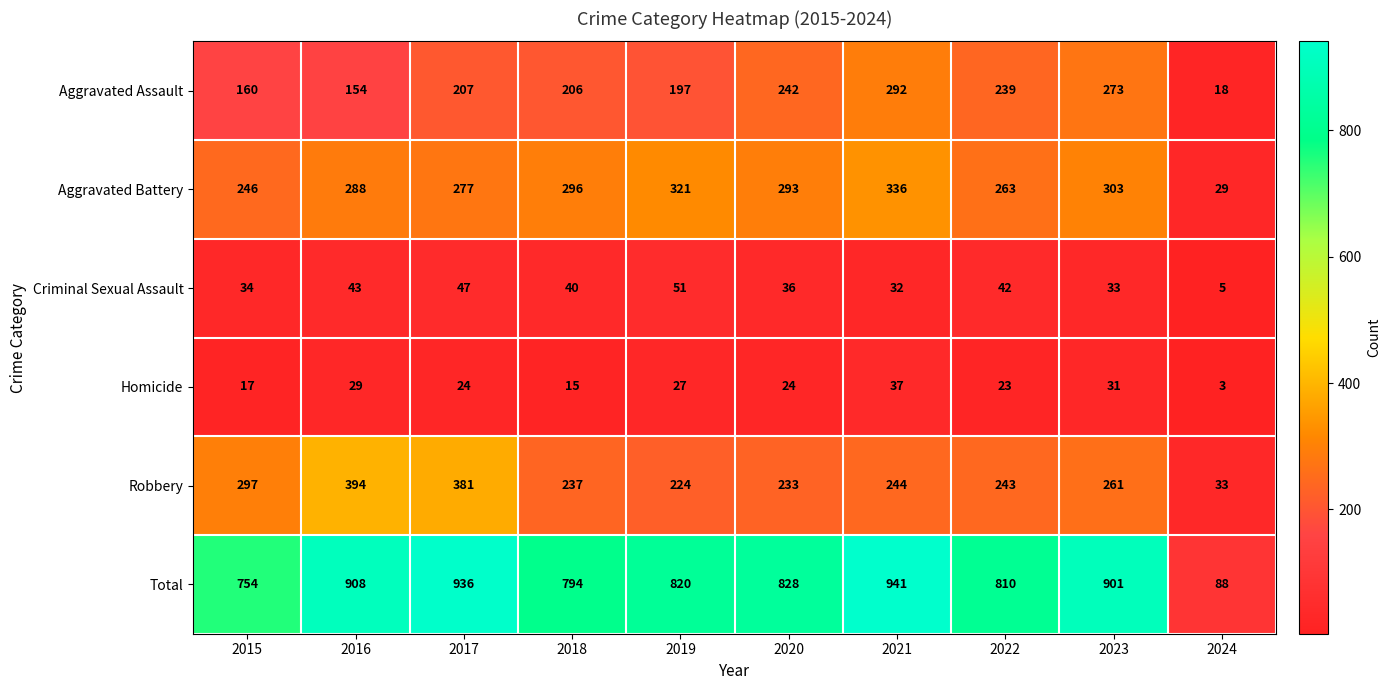

What is the maximum value shown in the chart?

941